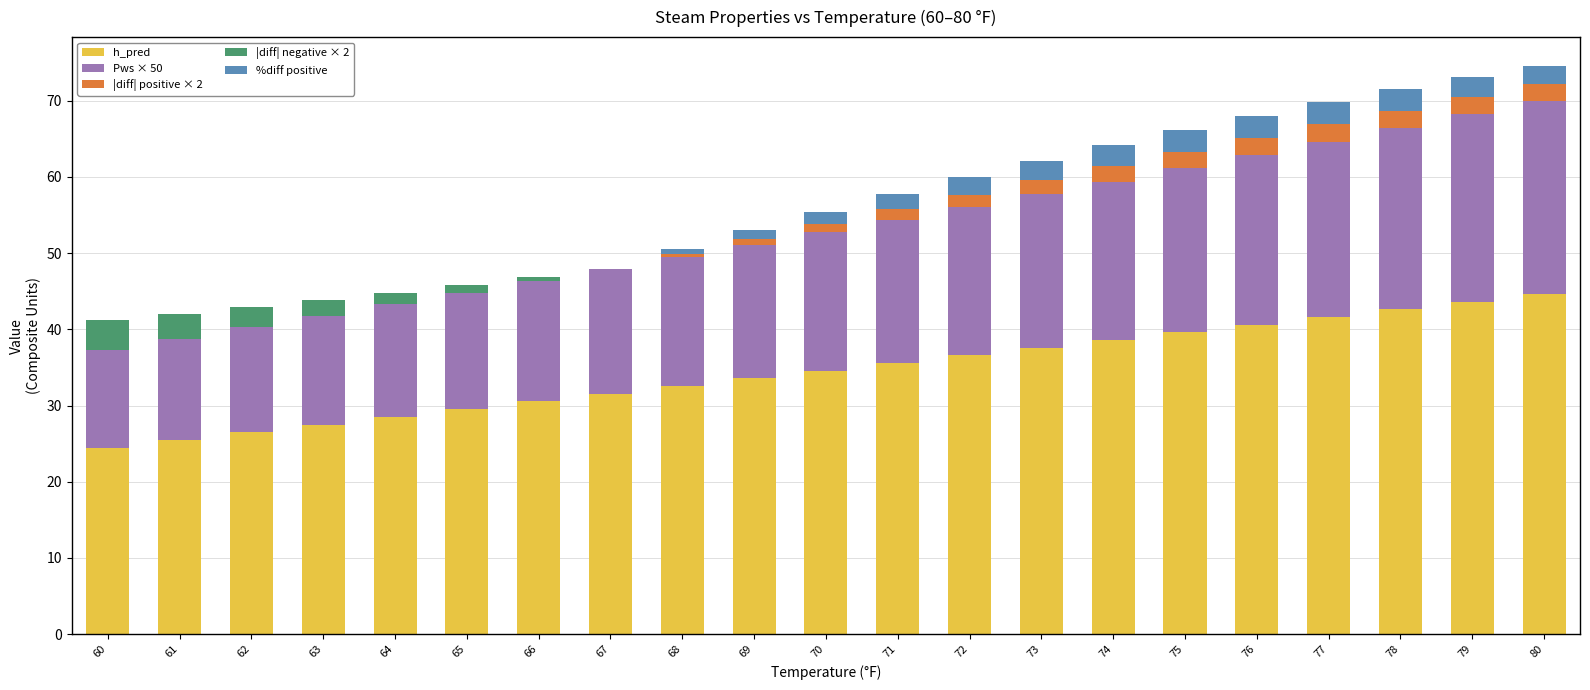

Reading left to right, what are all the values shown in this chart?

h_pred: 24.5	25.5	26.5	27.5	28.5	29.5	30.5	31.5	32.6	33.6	34.6	35.6	36.6	37.6	38.6	39.6	40.6	41.6	42.6	43.7	44.7
Pws × 50: 12.8	13.3	13.8	14.3	14.8	15.3	15.8	16.4	17.0	17.6	18.2	18.8	19.4	20.1	20.8	21.5	22.2	23.0	23.8	24.6	25.4
|diff| positive × 2: 0.0	0.0	0.0	0.0	0.0	0.0	0.0	0.0	0.4	0.8	1.1	1.4	1.7	1.9	2.1	2.2	2.3	2.3	2.3	2.2	2.1
|diff| negative × 2: 3.9	3.2	2.6	2.0	1.5	1.0	0.5	0.0	0.0	0.0	0.0	0.0	0.0	0.0	0.0	0.0	0.0	0.0	0.0	0.0	0.0
%diff positive: 0.0	0.0	0.0	0.0	0.0	0.0	0.0	0.0	0.6	1.1	1.6	2.0	2.3	2.6	2.7	2.8	2.9	2.9	2.8	2.6	2.5